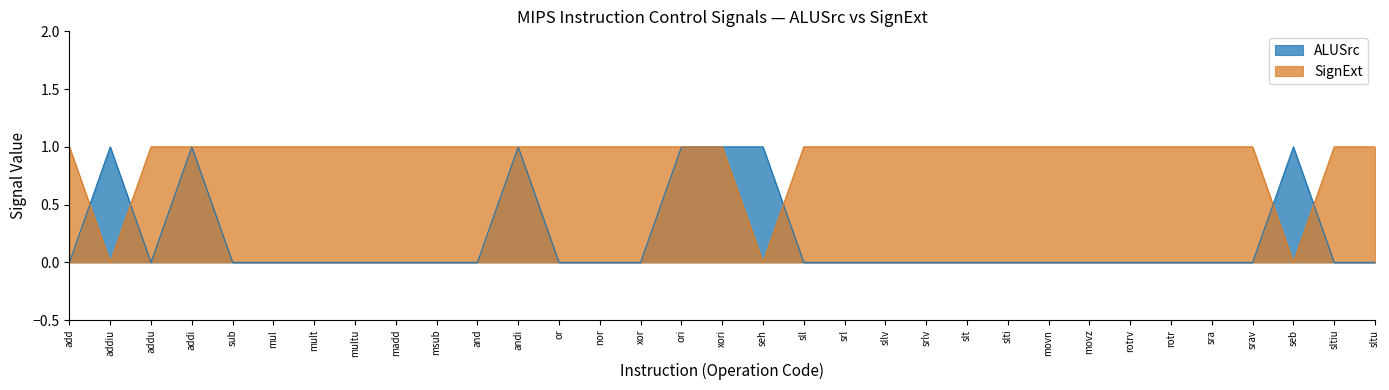

What is the label of the 4th point from the left?

addi